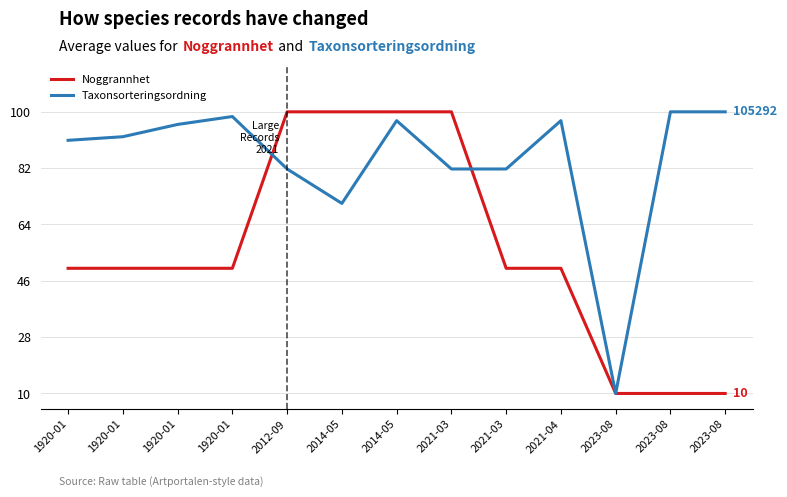

What is the greatest value displayed?

100.0